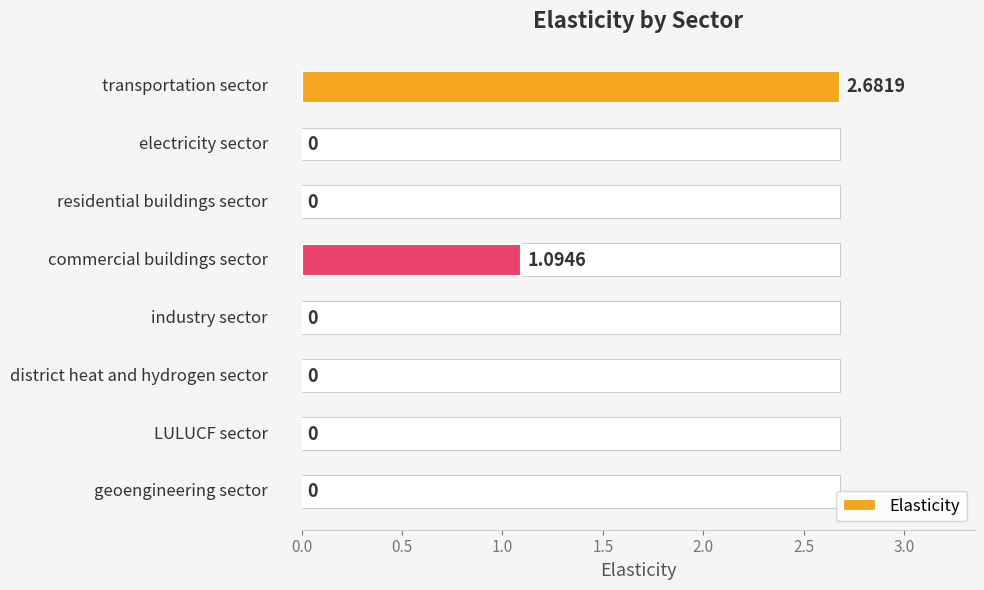

Count the number of categories in the chart.

8